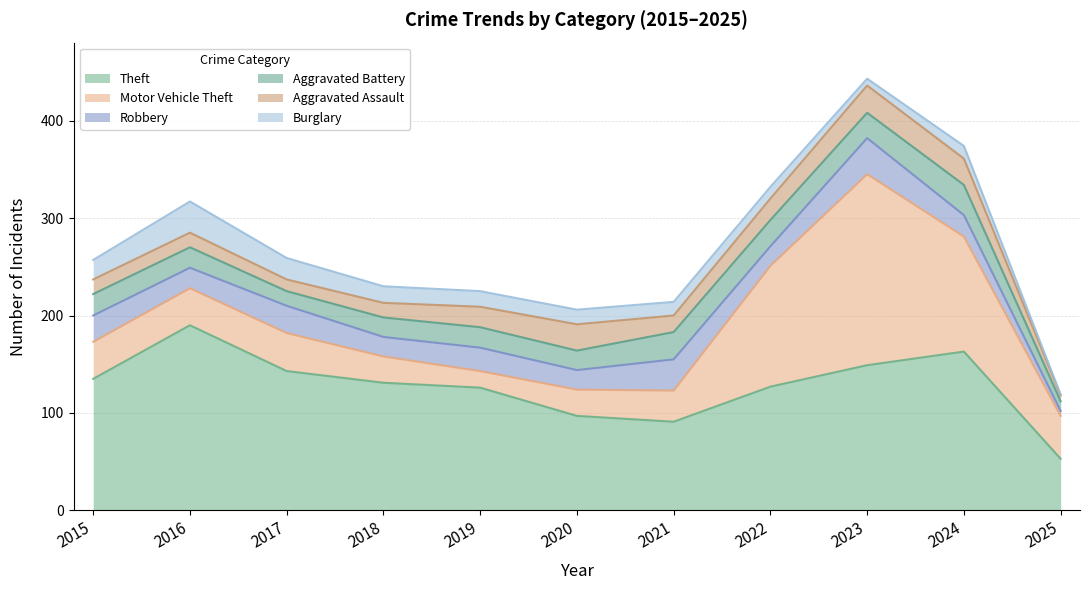

What is the difference between the Burglary values at 2022 and 2020?

3